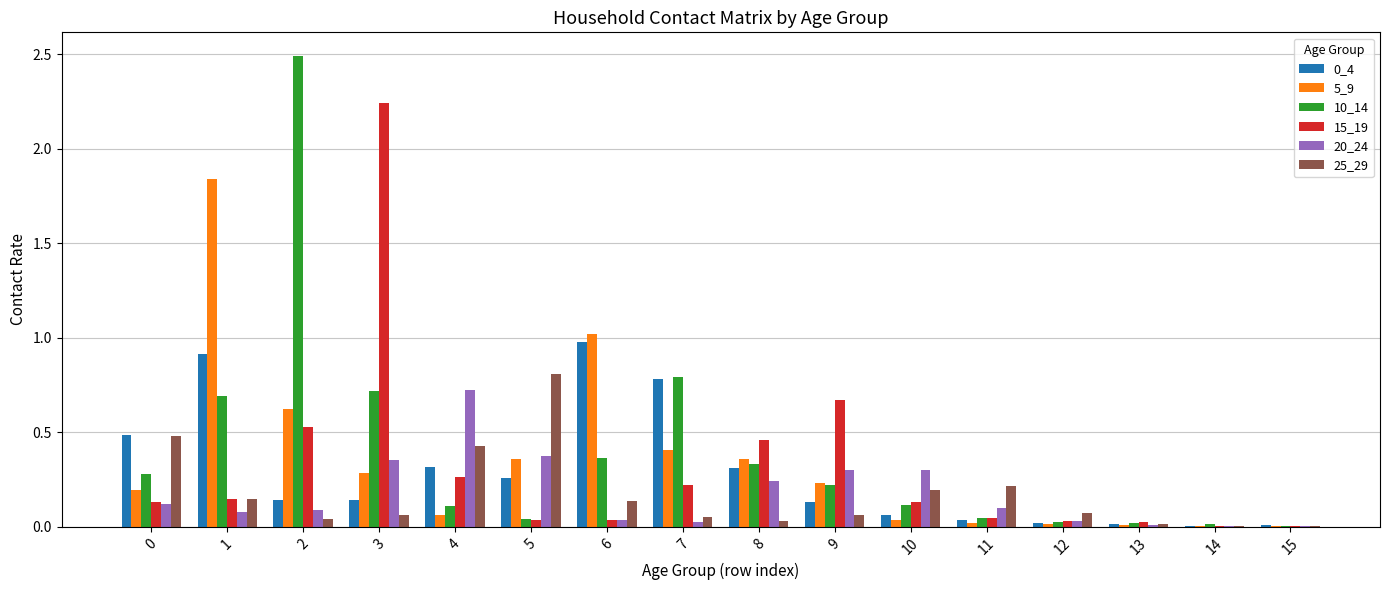

The value of 0_4 at 3 is 0.1. True or false?

True